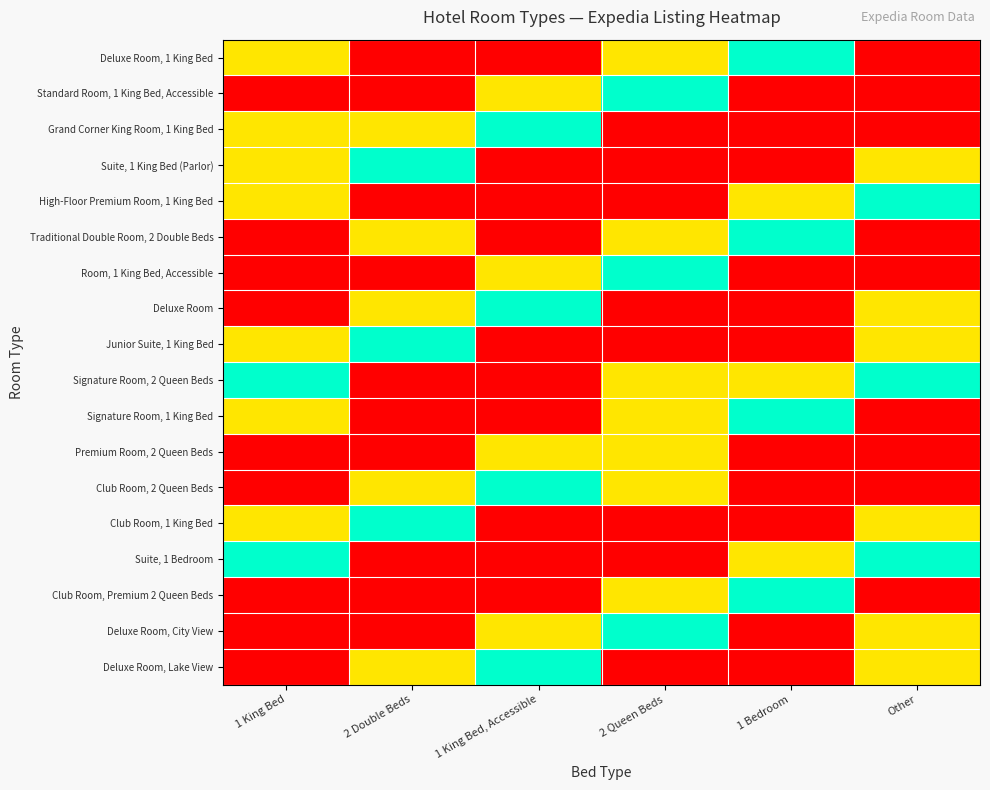

At how many categories does at least one series exceed 0?

6